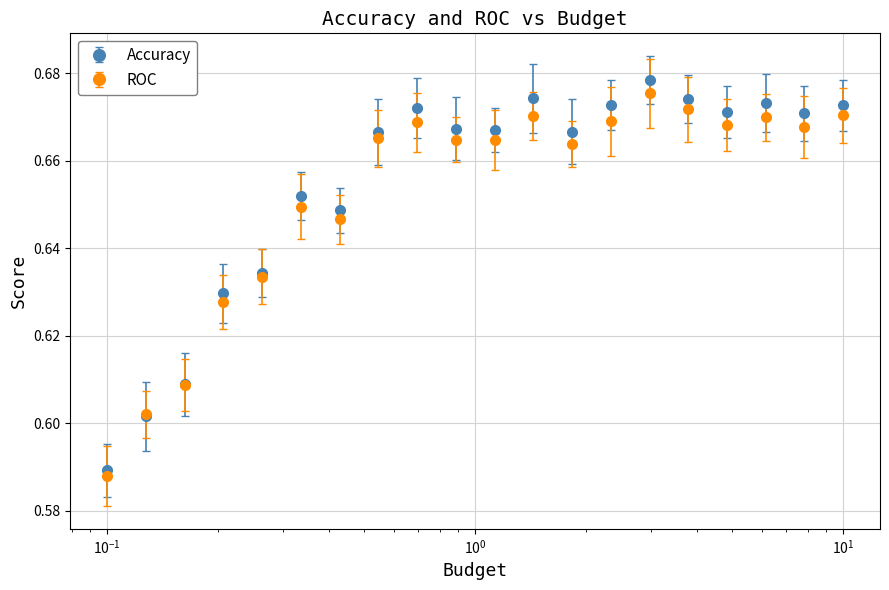

Which series has the largest range (max minus min)?

Accuracy